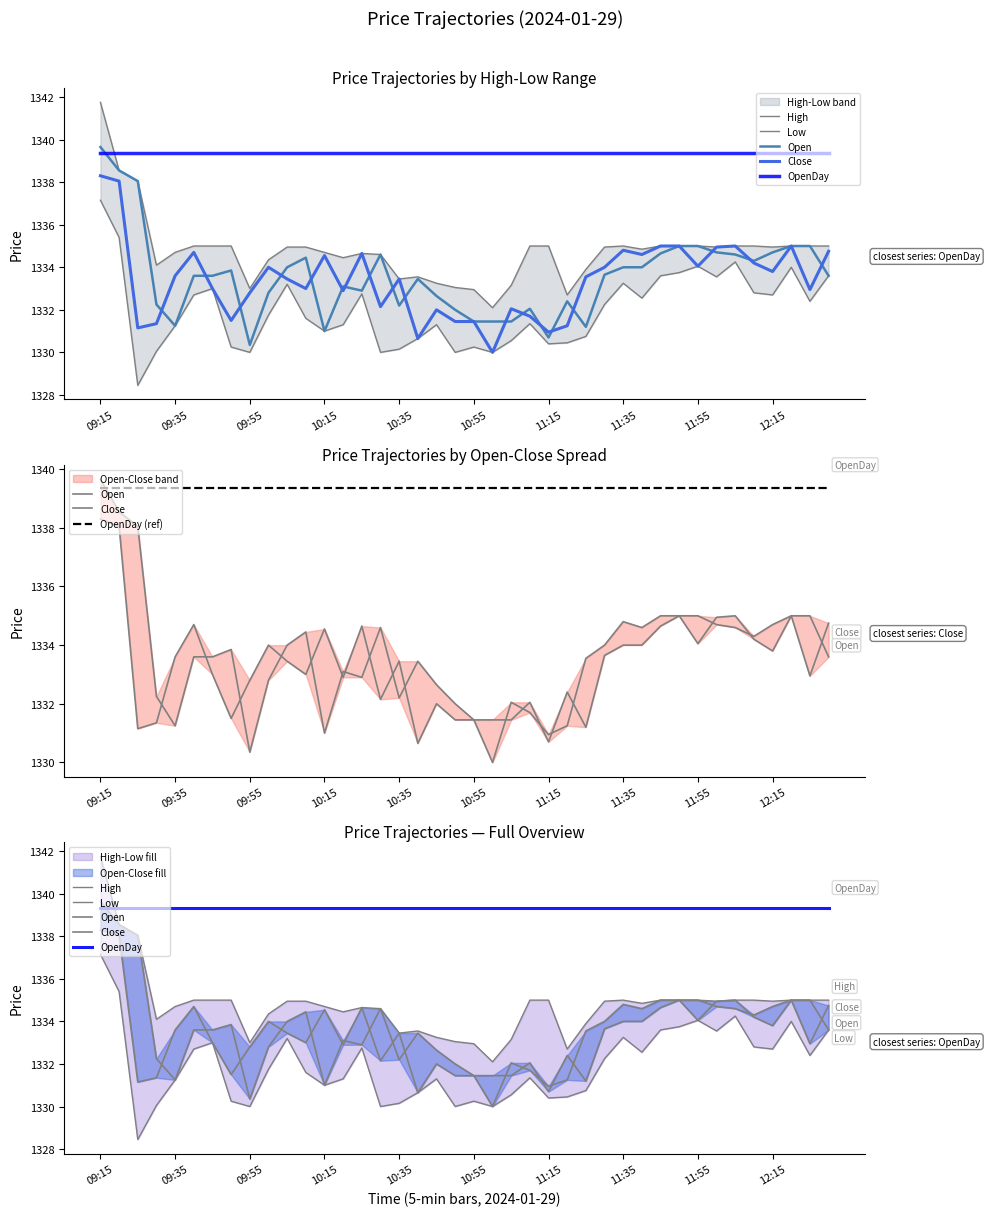

How many distinct data groups are displayed?

6